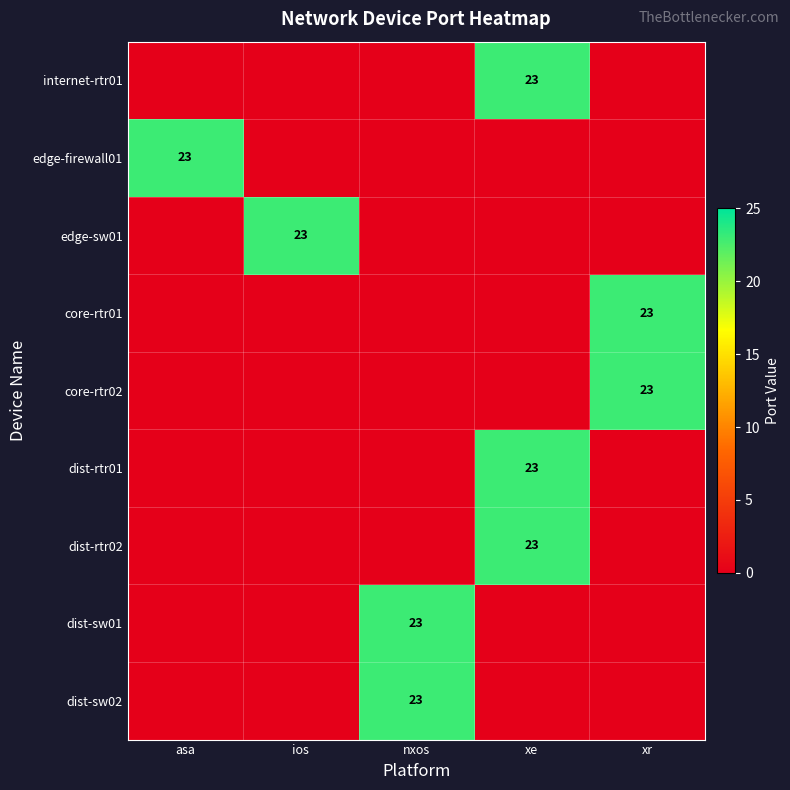

True or false: internet-rtr01 has a value of 23 at xe.

True